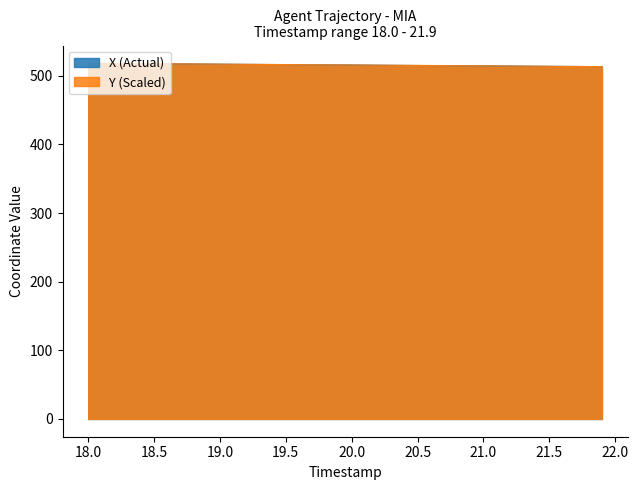

What is the lowest value of the Y (Scaled) series?

513.5